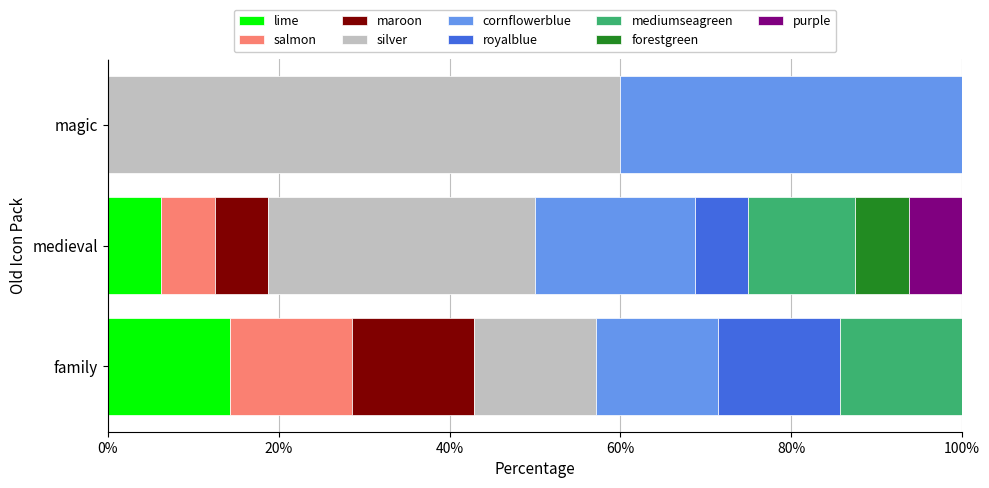

What is the total value across all series at magic?

100.0